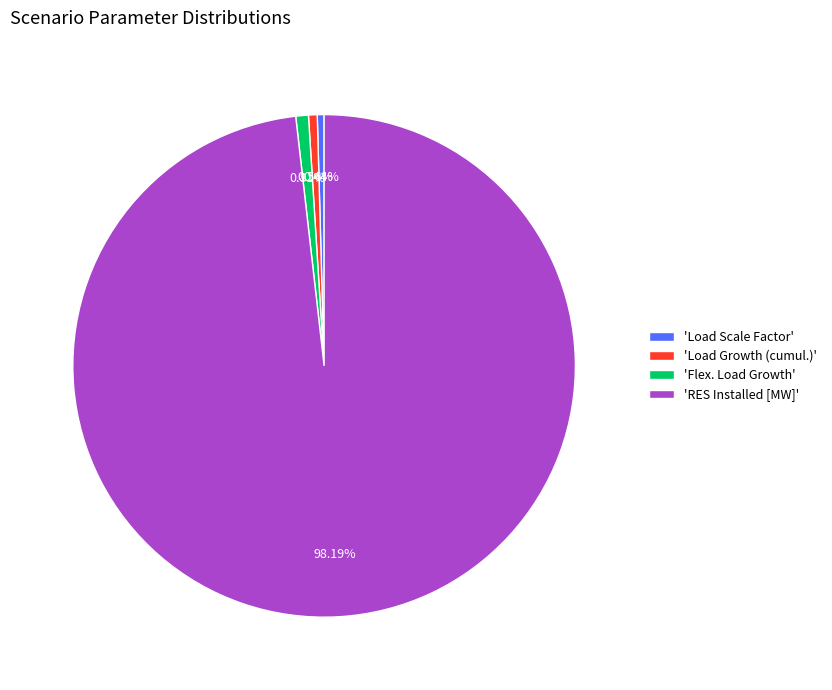

What is the largest slice in the pie chart?

'RES Installed [MW]'